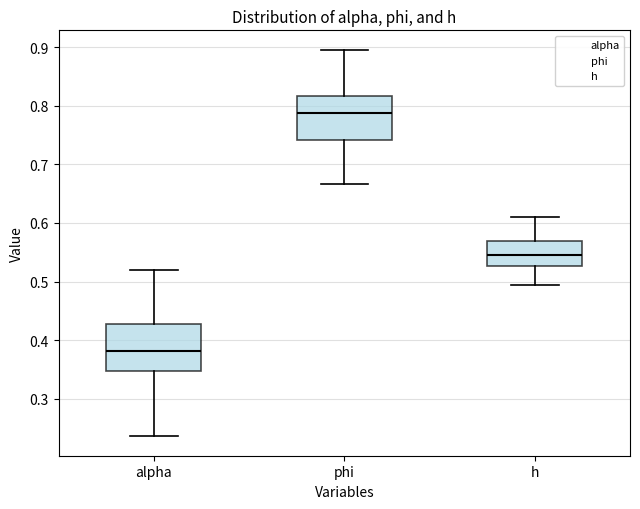

Which box's median line is the highest?

phi